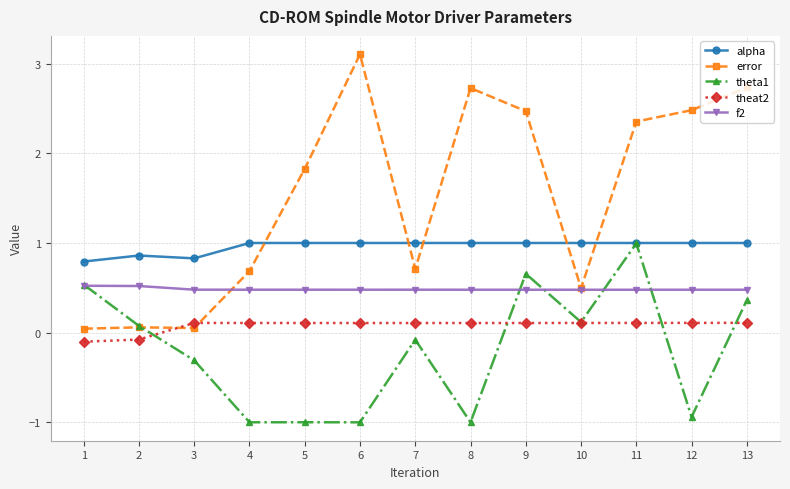

Which series changed the most between 4 and 8?

error